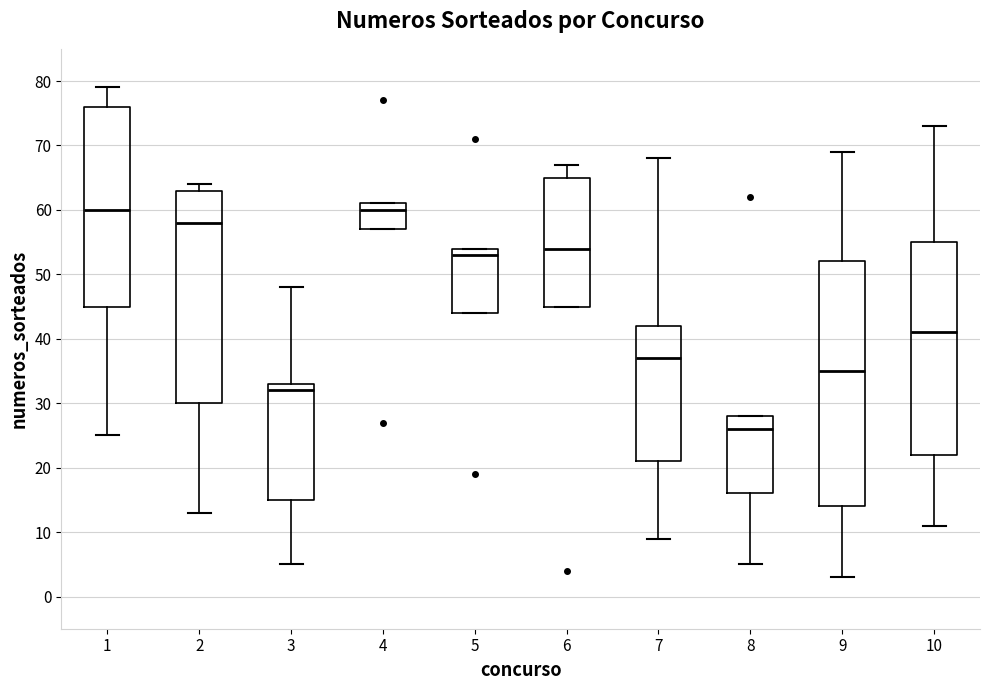

Comparing the boxes themselves (not the whiskers), which one is the tallest?

9